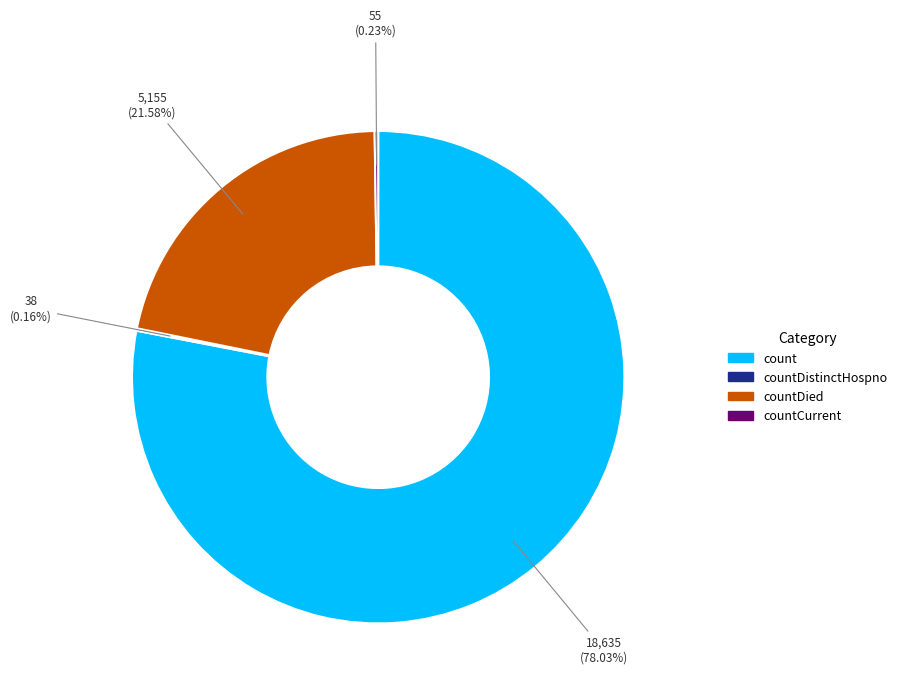

Is there any slice that represents more than half of the pie?

Yes